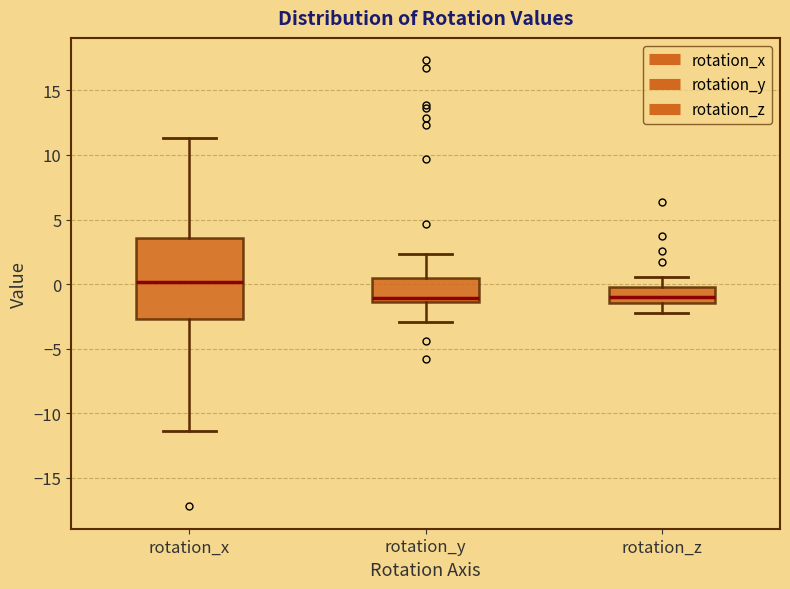

Comparing the boxes themselves (not the whiskers), which one is the tallest?

rotation_x